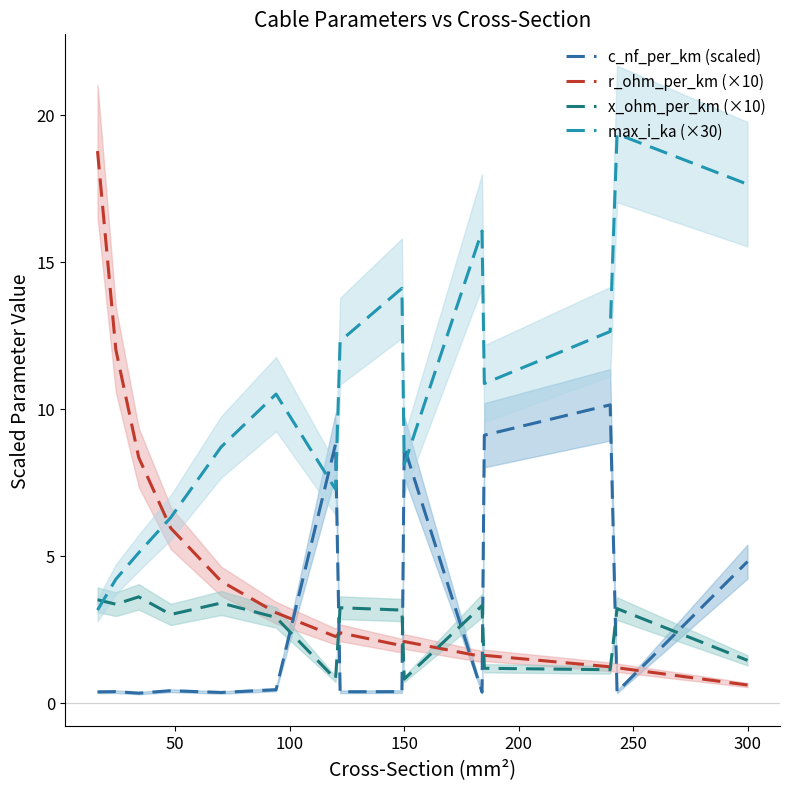

Is it true that x_ohm_per_km (×10) equals 0.8 at 150?

True